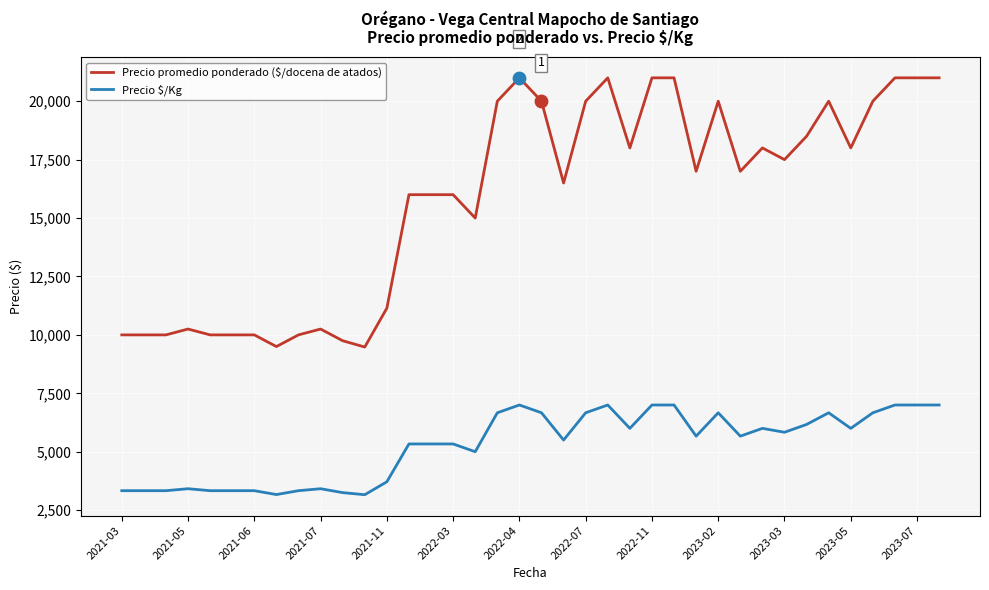

Which series has the largest total across all categories?

Precio promedio ponderado ($/docena de atados)